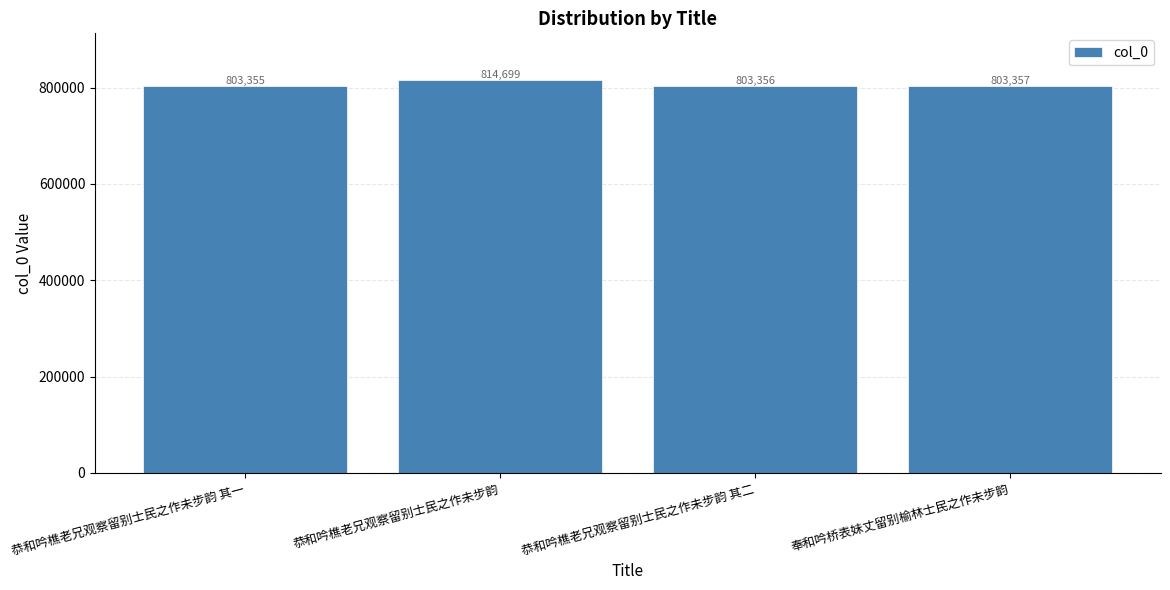

The chart shows a value of 803357 at 奉和吟桥表妹丈留别榆林士民之作未步韵. True or false?

True